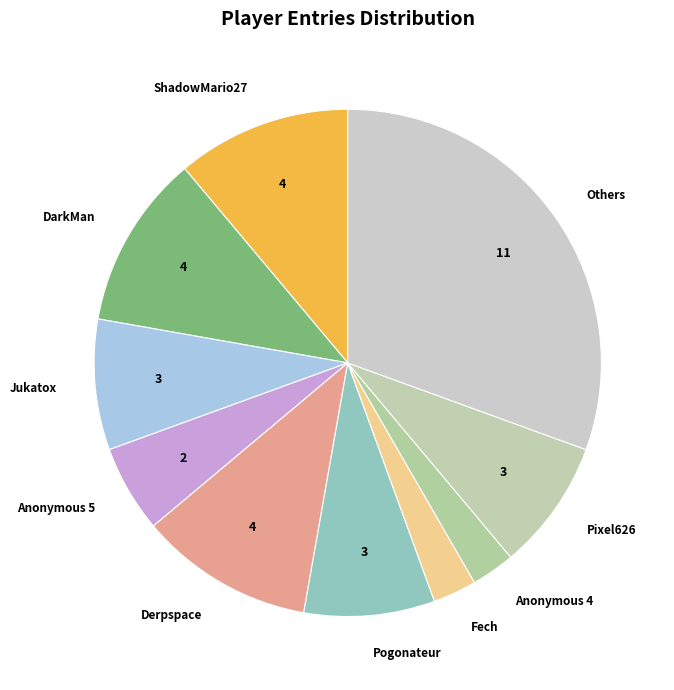

Which category has the biggest portion of the pie?

Others